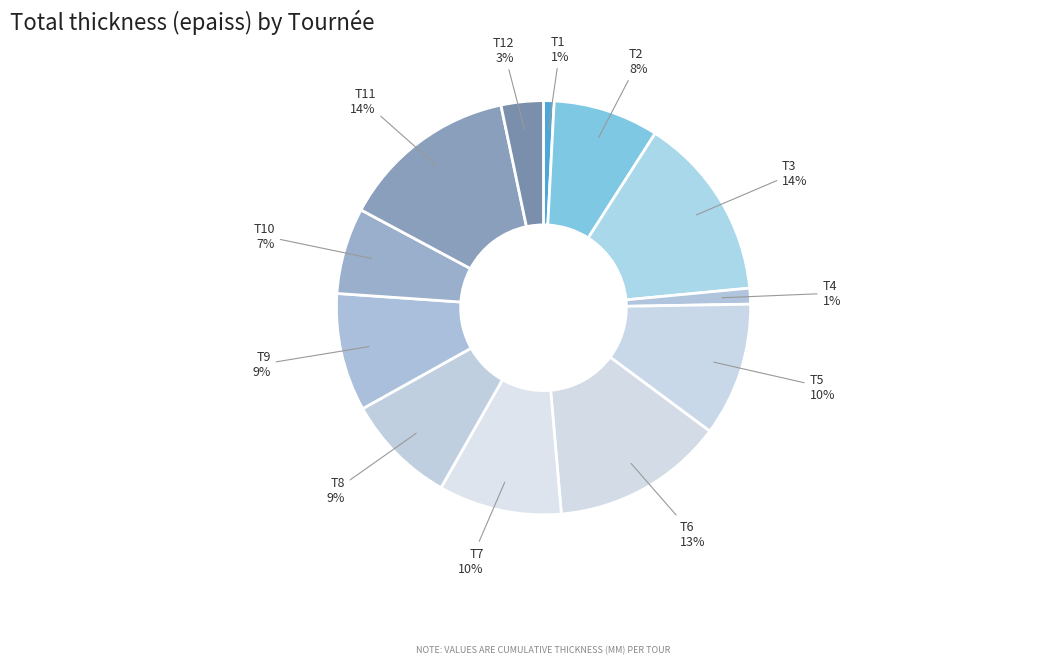

Count the number of slices in the pie.

12